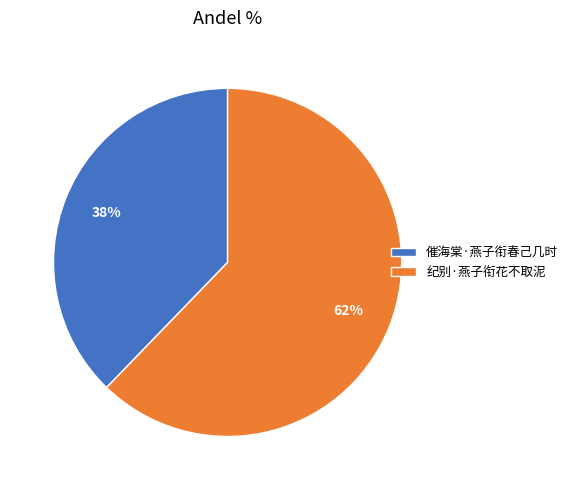

Is it true that 催海棠·燕子衔春己几时 is 38% of the pie?

True